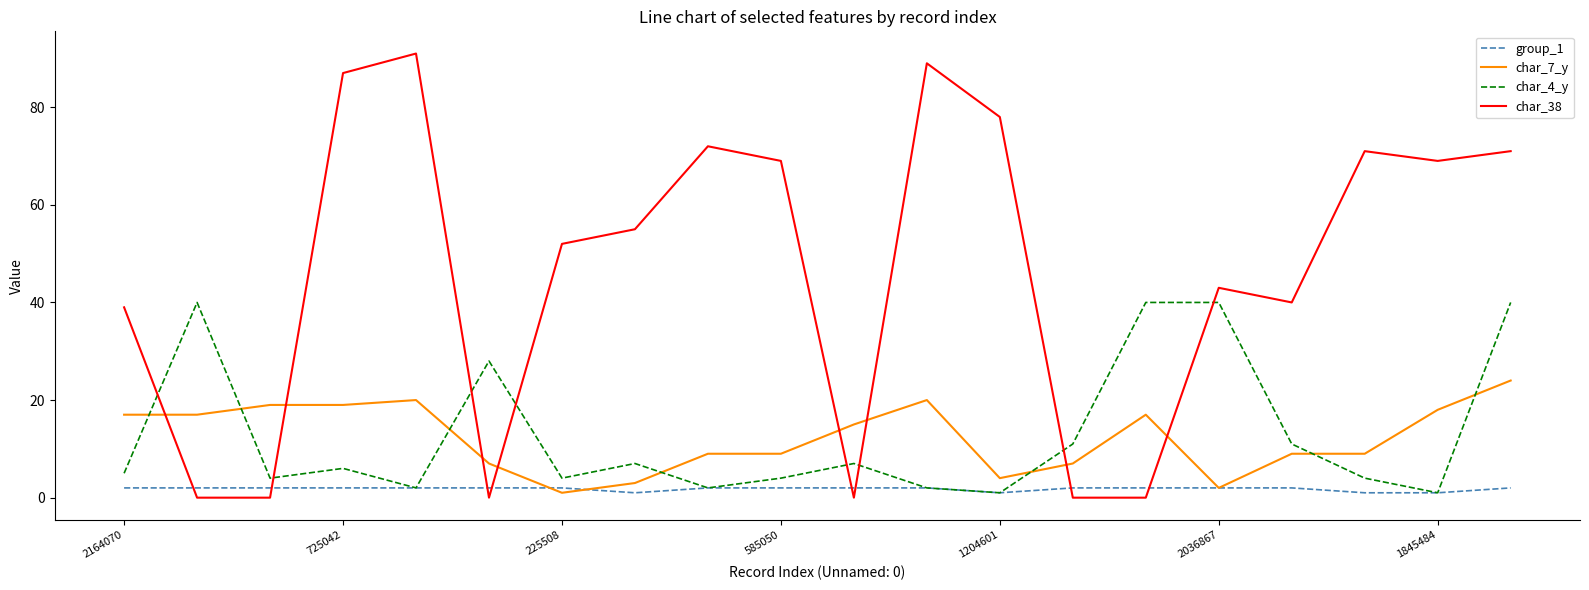

Which series has the widest spread of values?

char_38